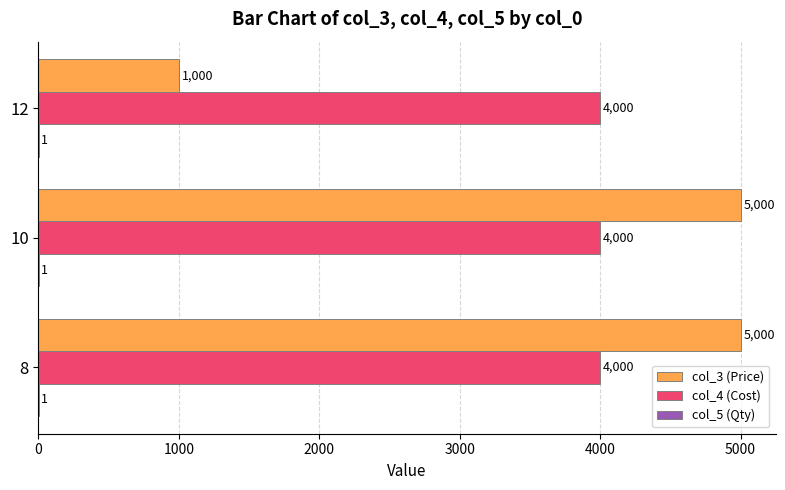

What is the average value of the col_4 (Cost) series?

4000